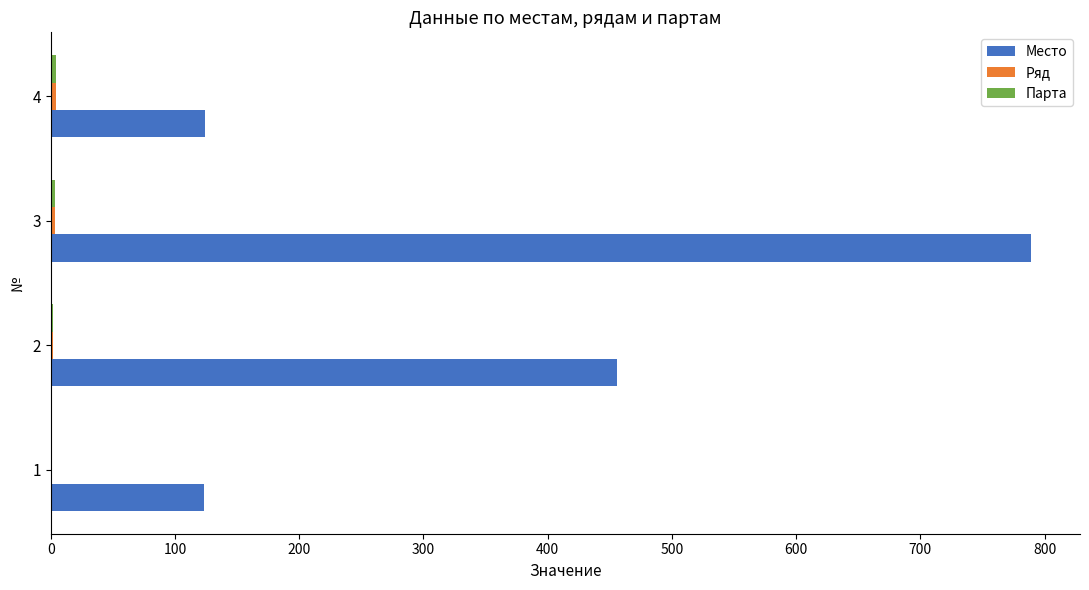

At which category is the sum across all series the highest?

3